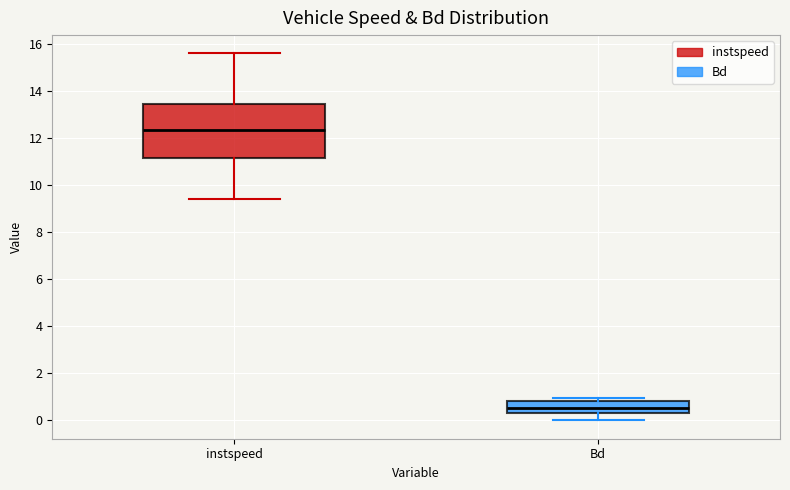

Which box's median line is the lowest?

Bd